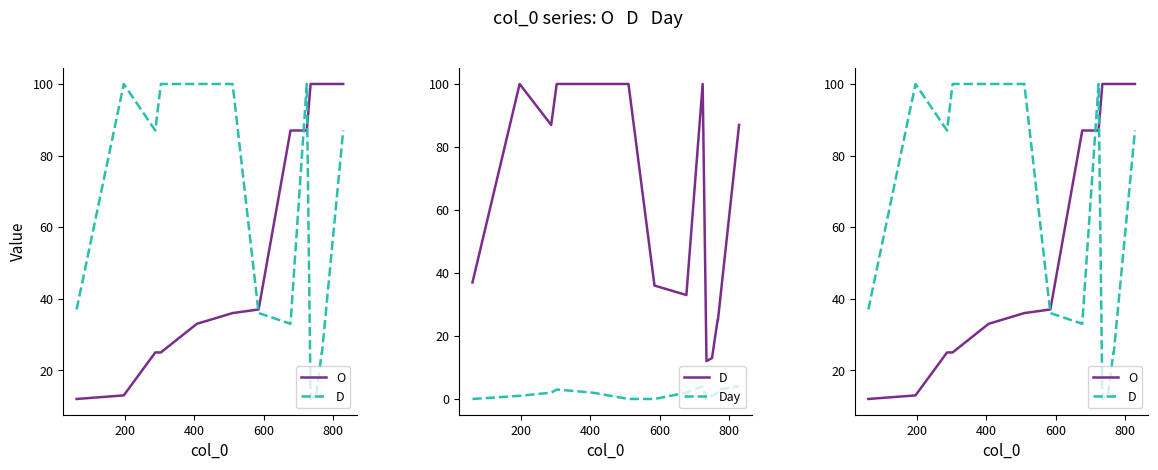

Count the number of categories in the chart.

14